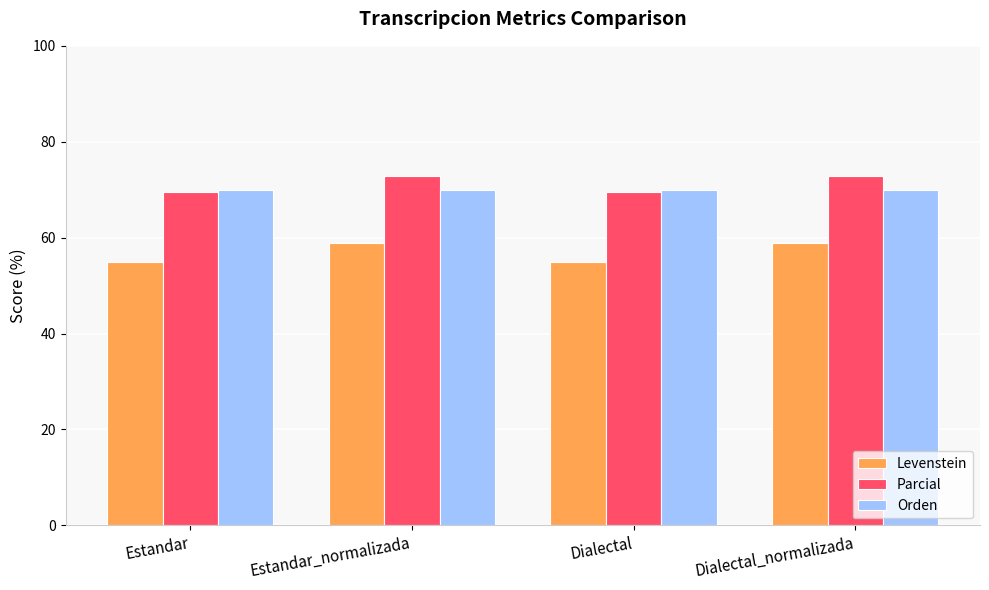

What is the spread (max minus min) of values at Dialectal_normalizada?

14.0